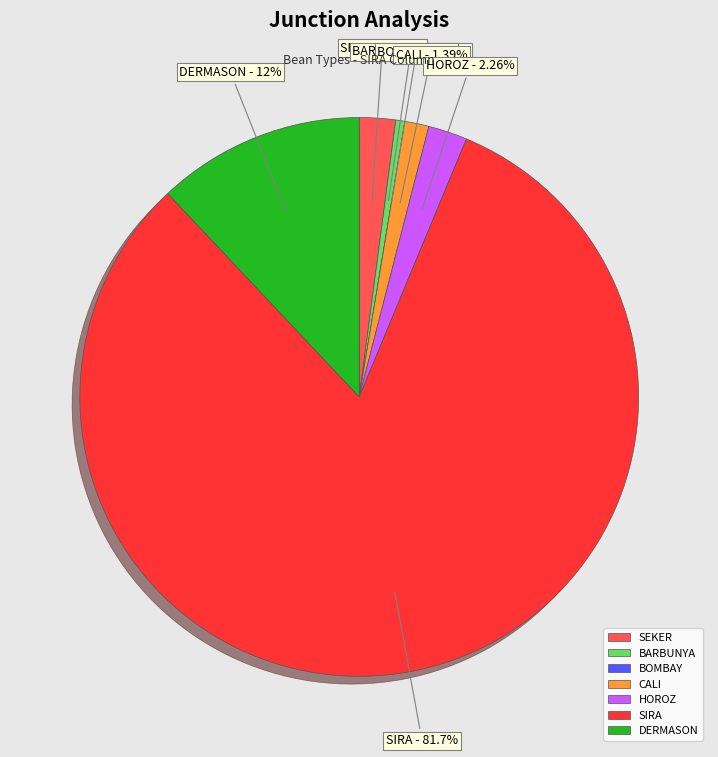

What percentage is the BARBUNYA slice, to the nearest percent?

1%